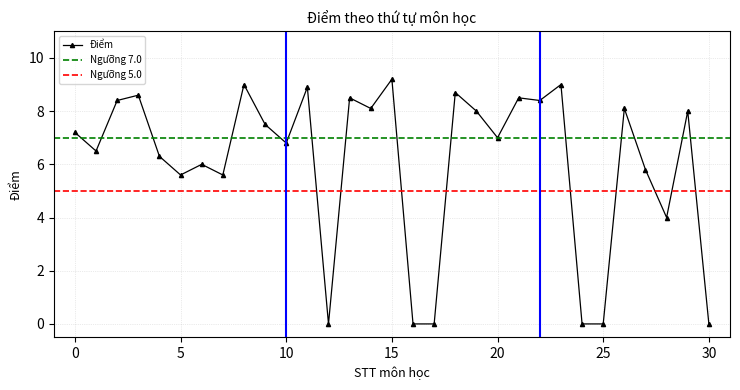

True or false: there are more than 1 points higher than both neighbors.

True